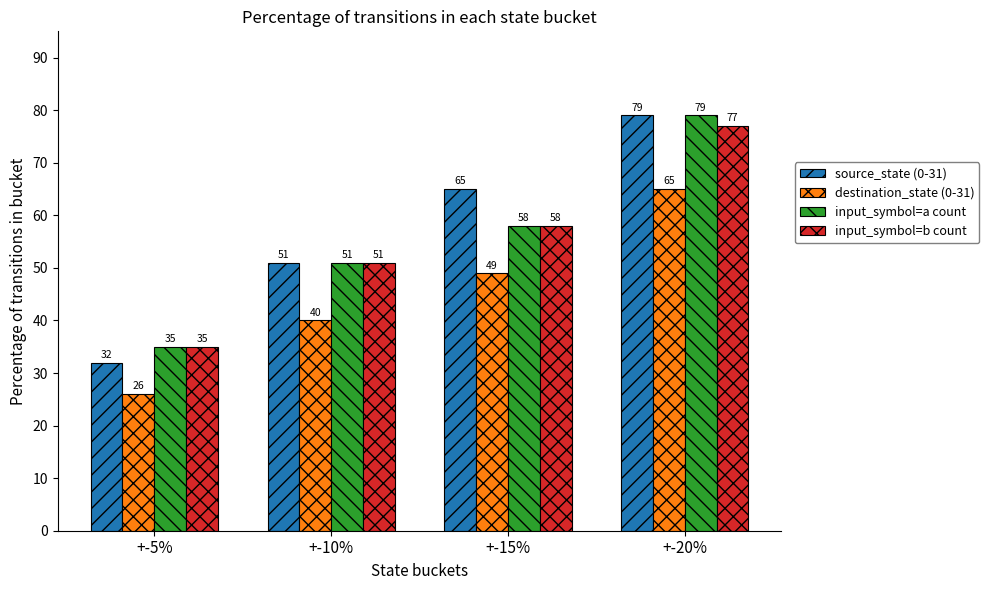

Reading right to left, list all the values displayed in this chart.

source_state (0-31): +-20%=79	+-15%=65	+-10%=51	+-5%=32
destination_state (0-31): +-20%=65	+-15%=49	+-10%=40	+-5%=26
input_symbol=a count: +-20%=79	+-15%=58	+-10%=51	+-5%=35
input_symbol=b count: +-20%=77	+-15%=58	+-10%=51	+-5%=35